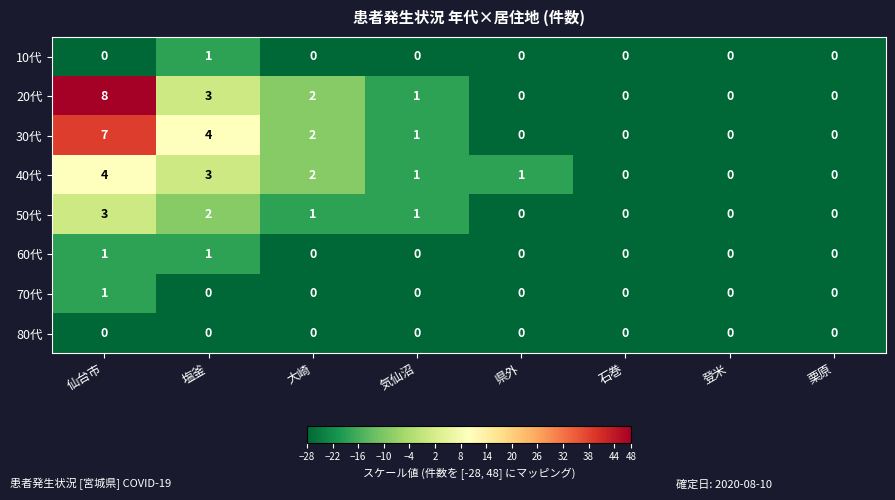

At which category is the sum across all series the highest?

仙台市